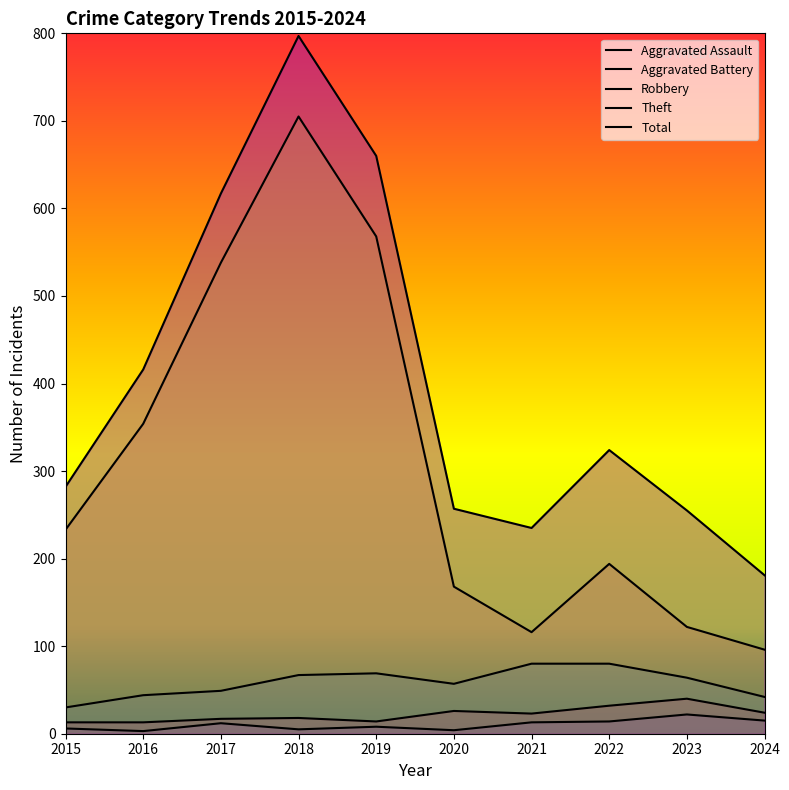

What are all the series names shown in the legend?

Aggravated Assault, Aggravated Battery, Robbery, Theft, Total